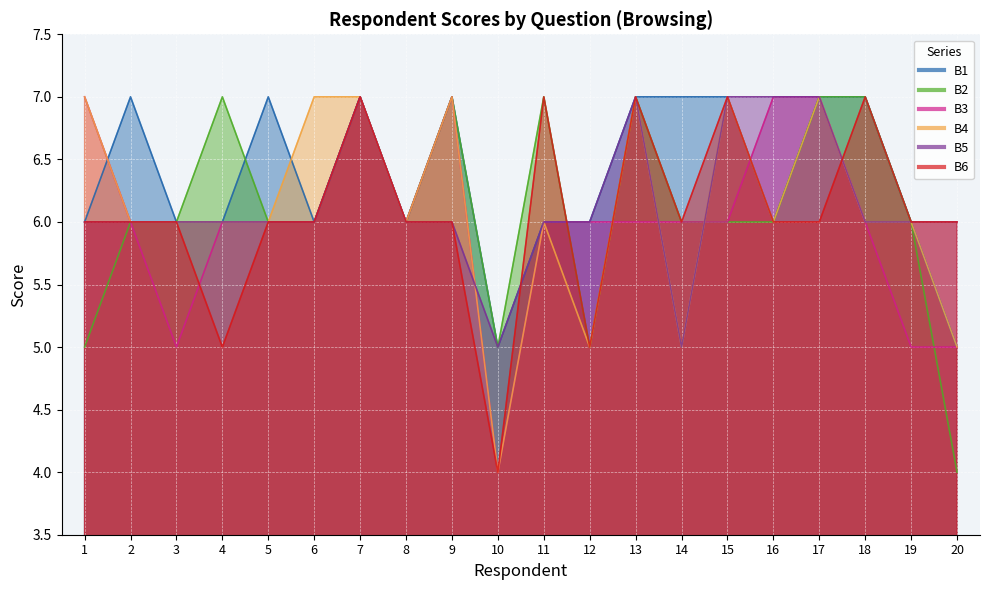

The value of B6 at 18 is 7. True or false?

True